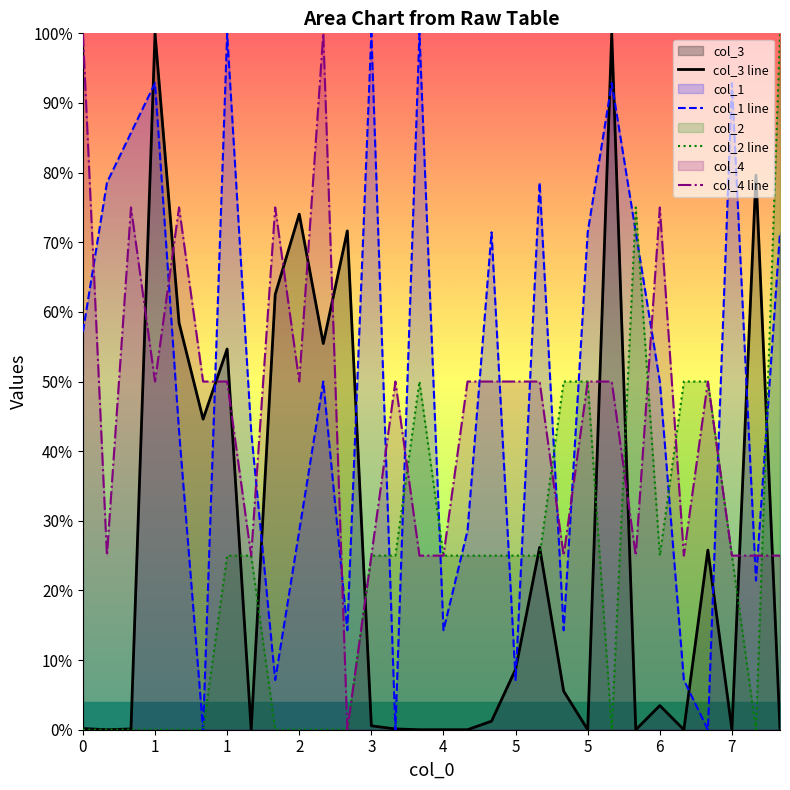

Reading right to left, extract all data points from this chart.

col_3 line: 0.0	79.6	0.0	25.8	0.0	3.5	0.0	100.0	0.0	5.5	26.2	8.7	1.2	0.0	0.0	0.0	0.1	0.6	71.6	55.5	74.0	62.5	0.0	54.7	44.6	58.4	100.0	0.1	0.0	0.2
col_1 line: 71.4	21.4	92.9	0.0	7.1	50.0	71.4	92.9	71.4	14.3	78.6	7.1	71.4	28.6	14.3	100.0	0.0	100.0	14.3	50.0	28.6	7.1	42.9	100.0	0.0	42.9	92.9	85.7	78.6	57.1
col_2 line: 100.0	0.0	25.0	50.0	50.0	25.0	75.0	0.0	50.0	50.0	25.0	25.0	25.0	25.0	25.0	50.0	25.0	25.0	0.0	0.0	0.0	0.0	25.0	25.0	0.0	0.0	0.0	0.0	0.0	0.0
col_4 line: 25.0	25.0	25.0	50.0	25.0	75.0	25.0	50.0	50.0	25.0	50.0	50.0	50.0	50.0	25.0	25.0	50.0	25.0	0.0	100.0	50.0	75.0	25.0	50.0	50.0	75.0	50.0	75.0	25.0	100.0